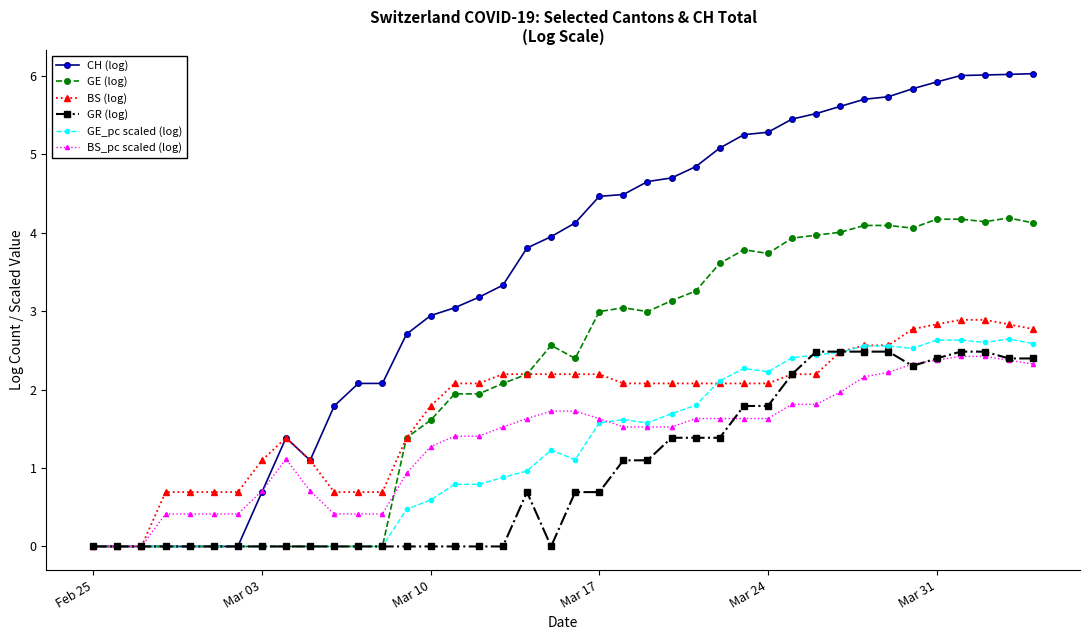

What is the value of the BS_pc scaled (log) point at the 27th from the left?

1.6